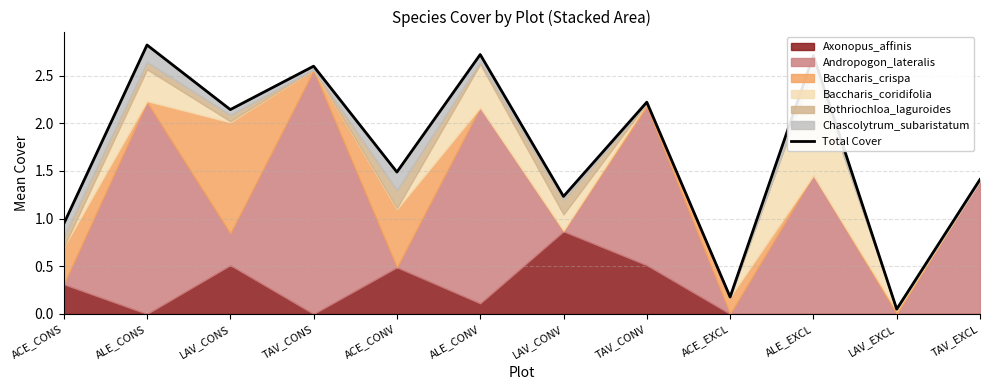

What value does the data have at ACE_EXCL?

0.2